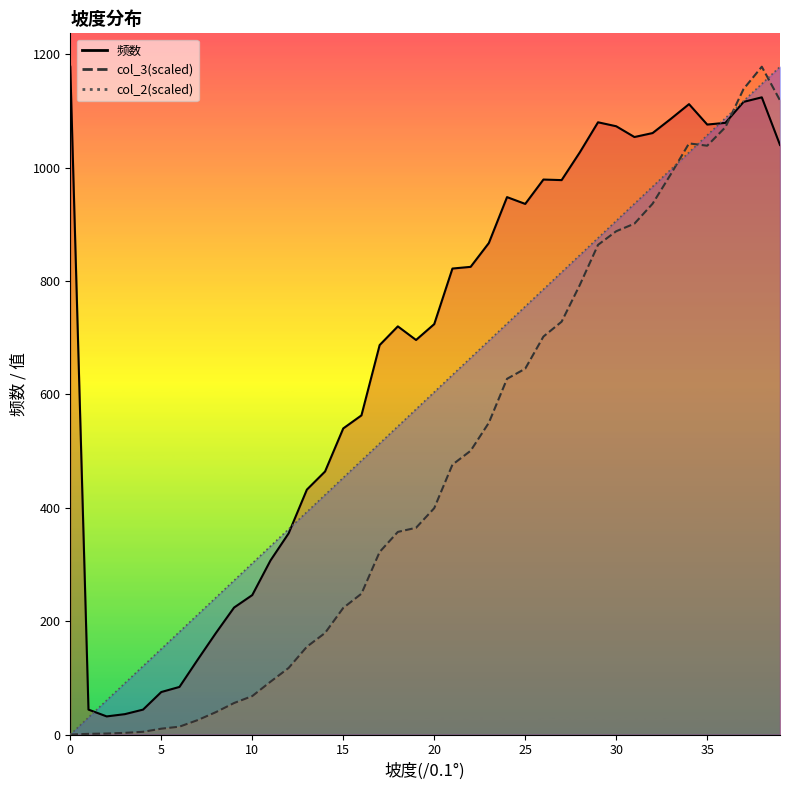

Is the value of col_2 at 23 greater than the value of col_3 at 7?

Yes